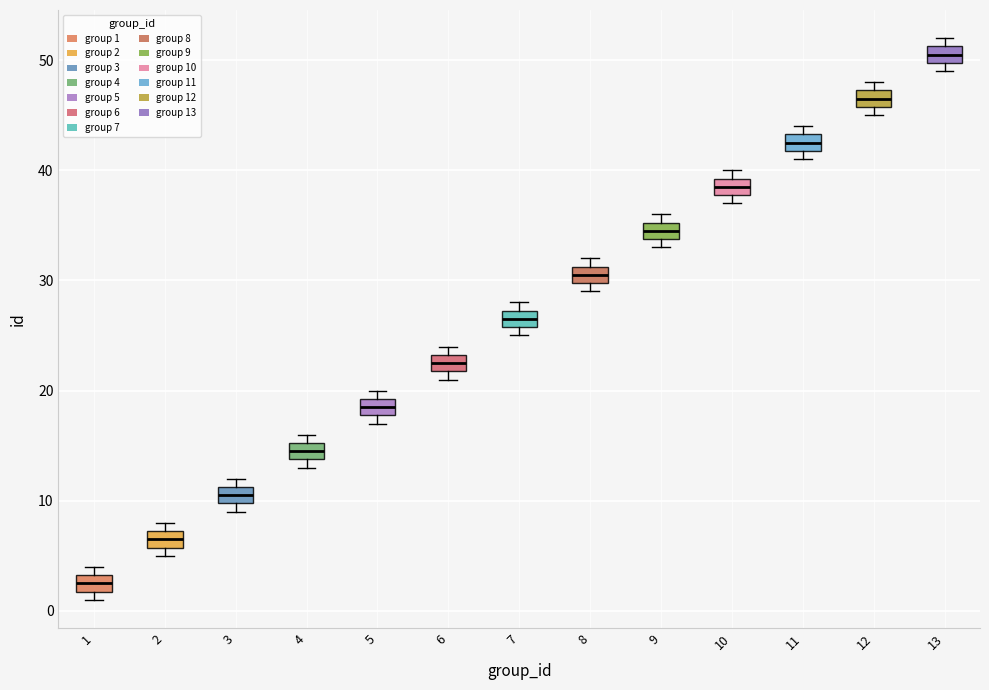

Where is the lower edge of the box at x = 4 on the y-axis? The values are not printed on the chart, so give them approximately, as read against the axis.

14